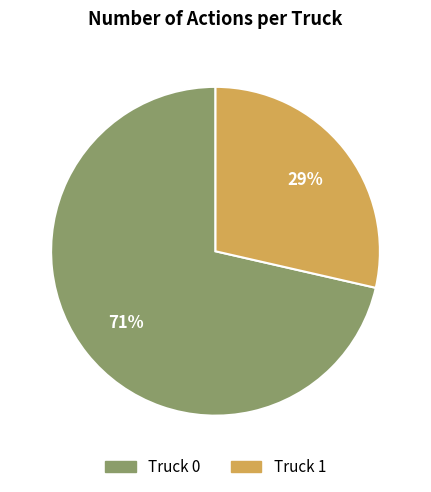

How many slices are in this pie chart?

2